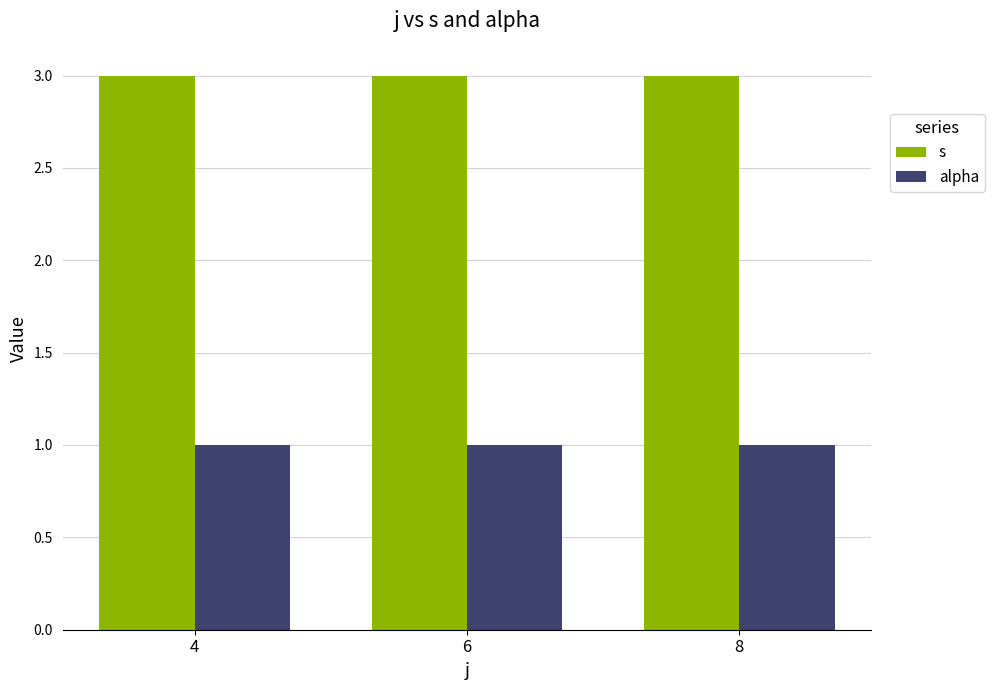

Rank the series by their average value, from lowest to highest.

alpha, s